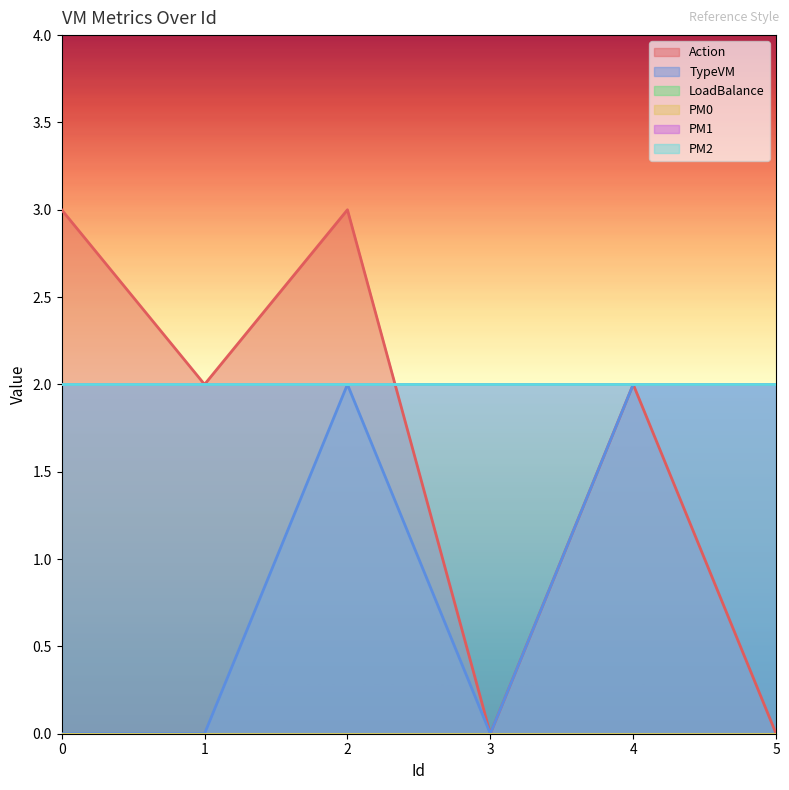

Does the chart display data point markers on the line(s)?

No